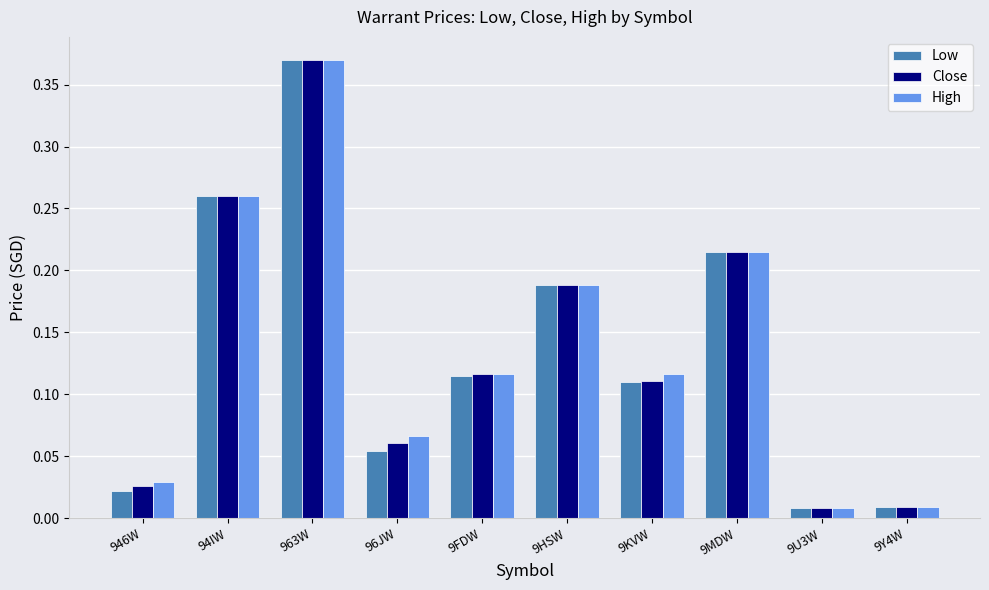

How many bars are there in each group?

3